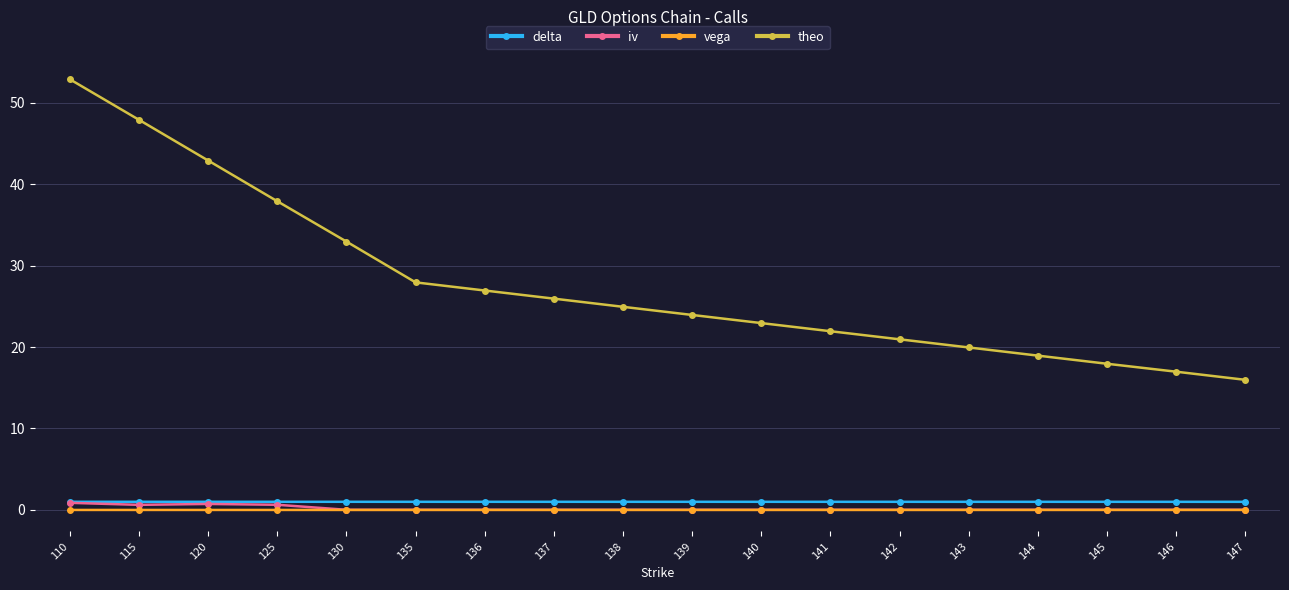

Rank the categories by theo value from lowest to highest.

147, 146, 145, 144, 143, 142, 141, 140, 139, 138, 137, 136, 135, 130, 125, 120, 115, 110